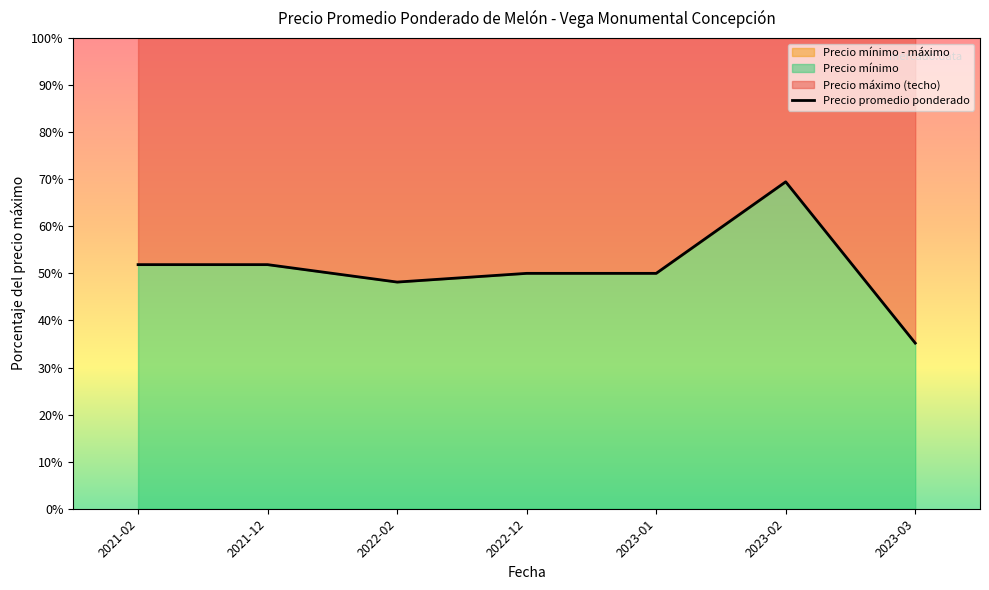

Is it true that Precio mínimo equals 929 at 2022-02?

False